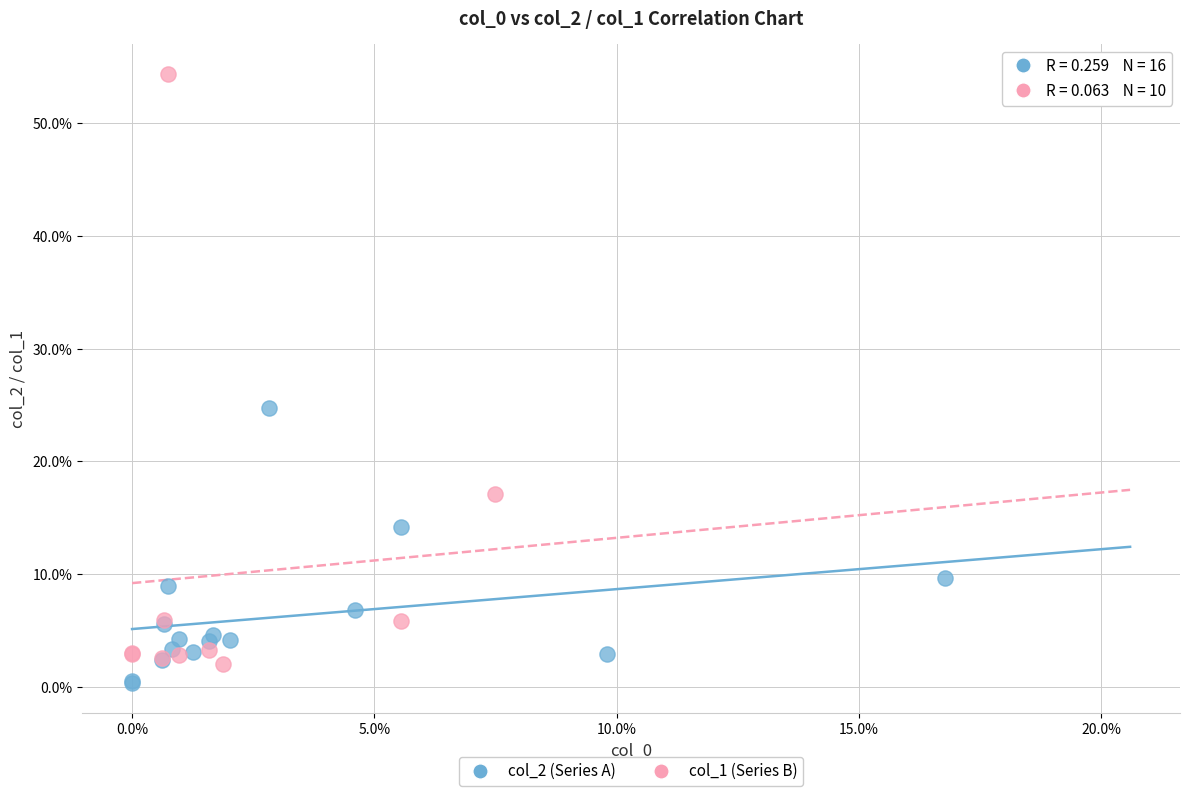

Which series has the largest Y range (max minus min)?

col_1 (Series B)